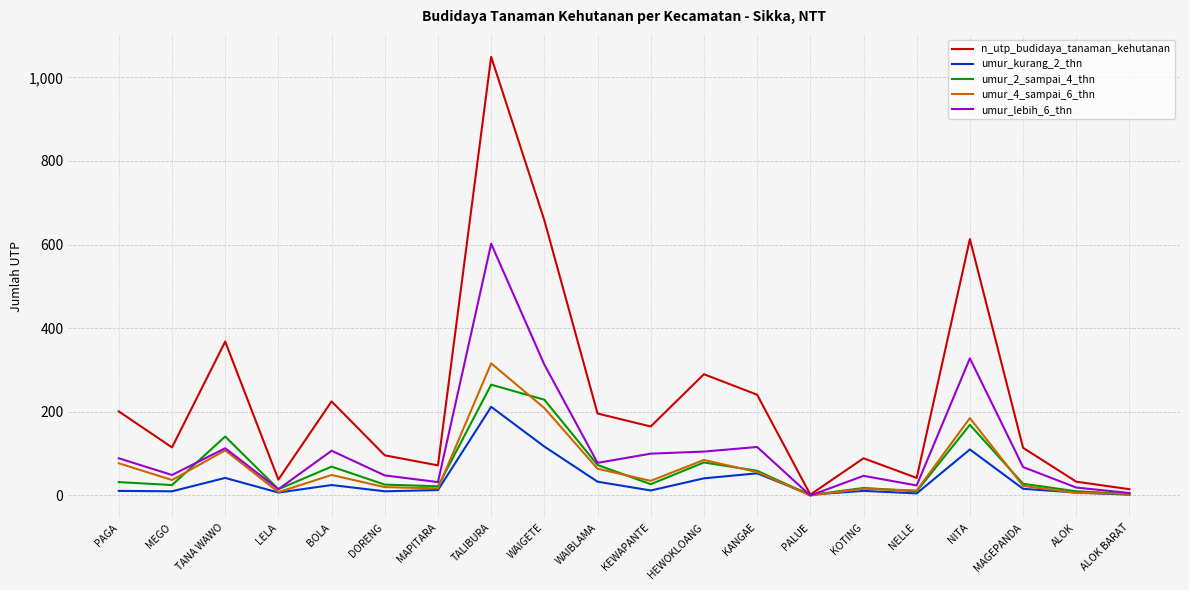

List the series in order of their peak value, lowest first.

umur_kurang_2_thn, umur_2_sampai_4_thn, umur_4_sampai_6_thn, umur_lebih_6_thn, n_utp_budidaya_tanaman_kehutanan